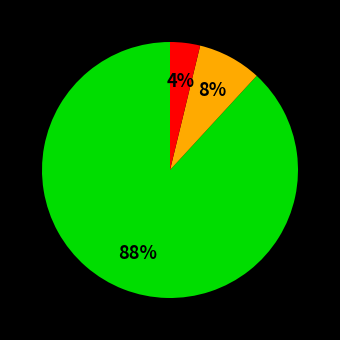

To the nearest percent, what is the difference between the largest and smallest slice percentages?

84%